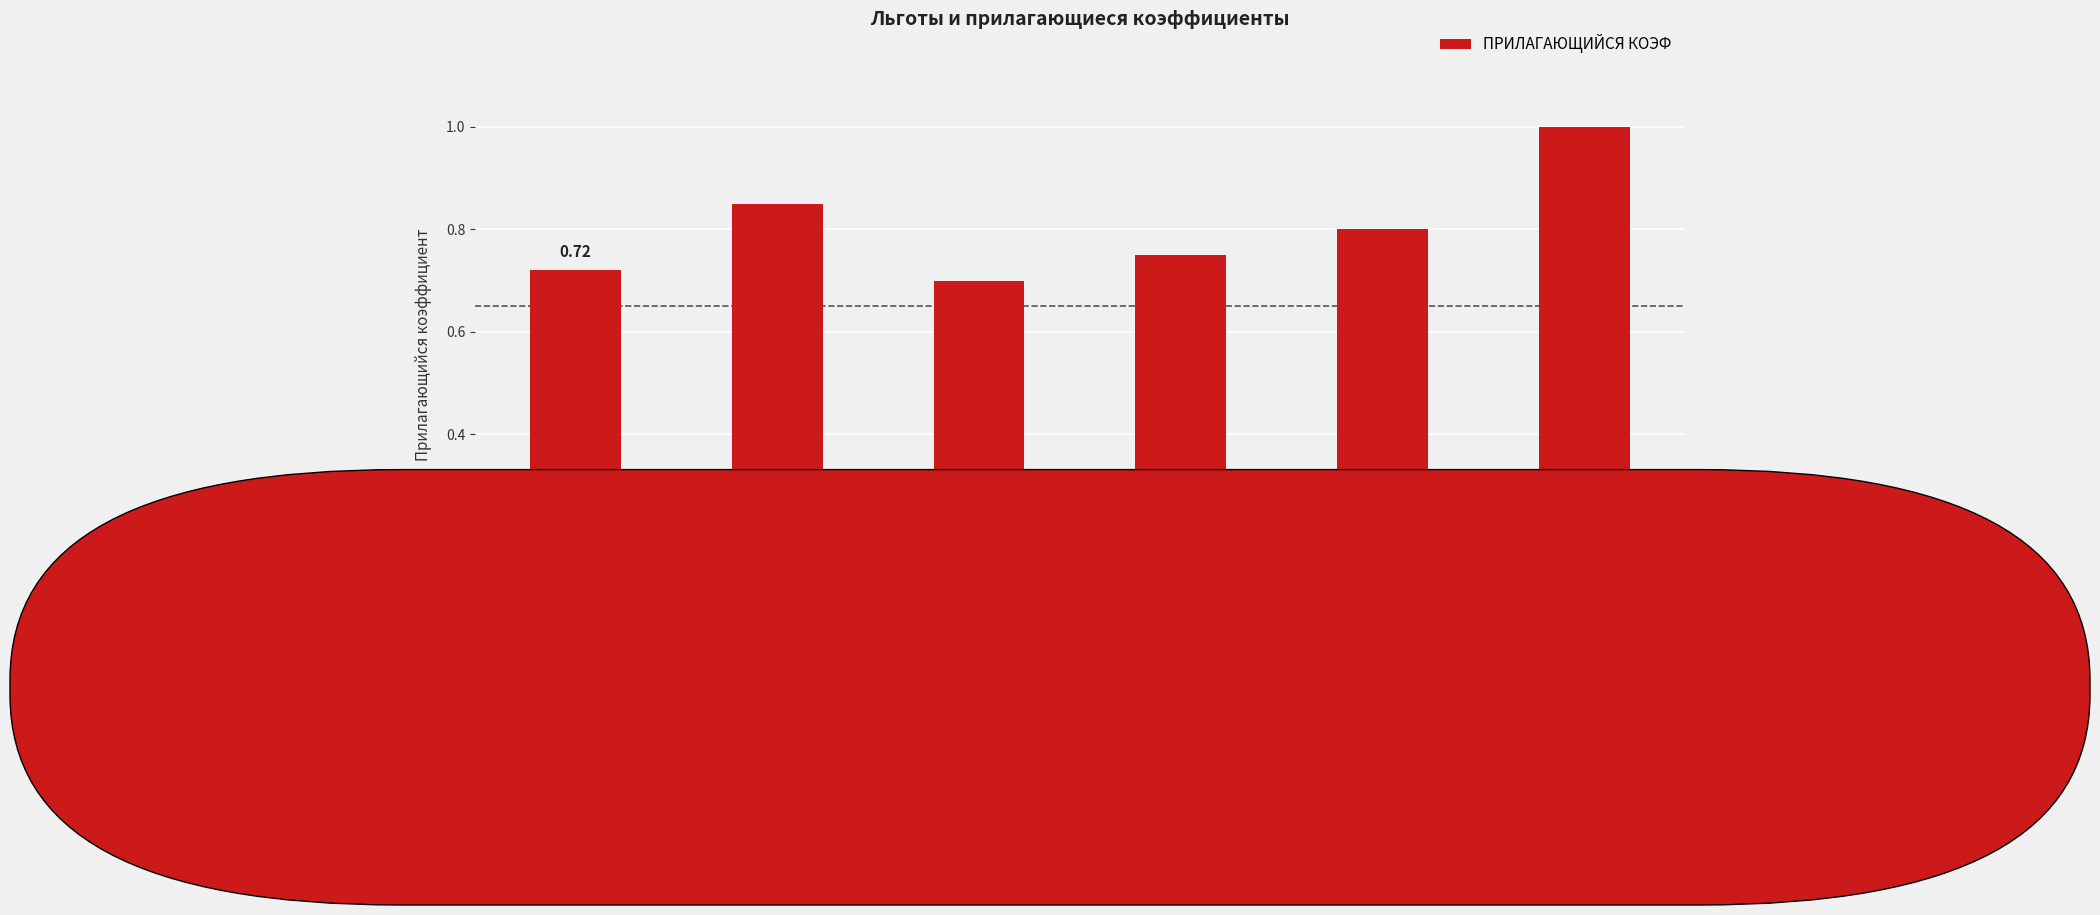

Are the bars horizontal?

No